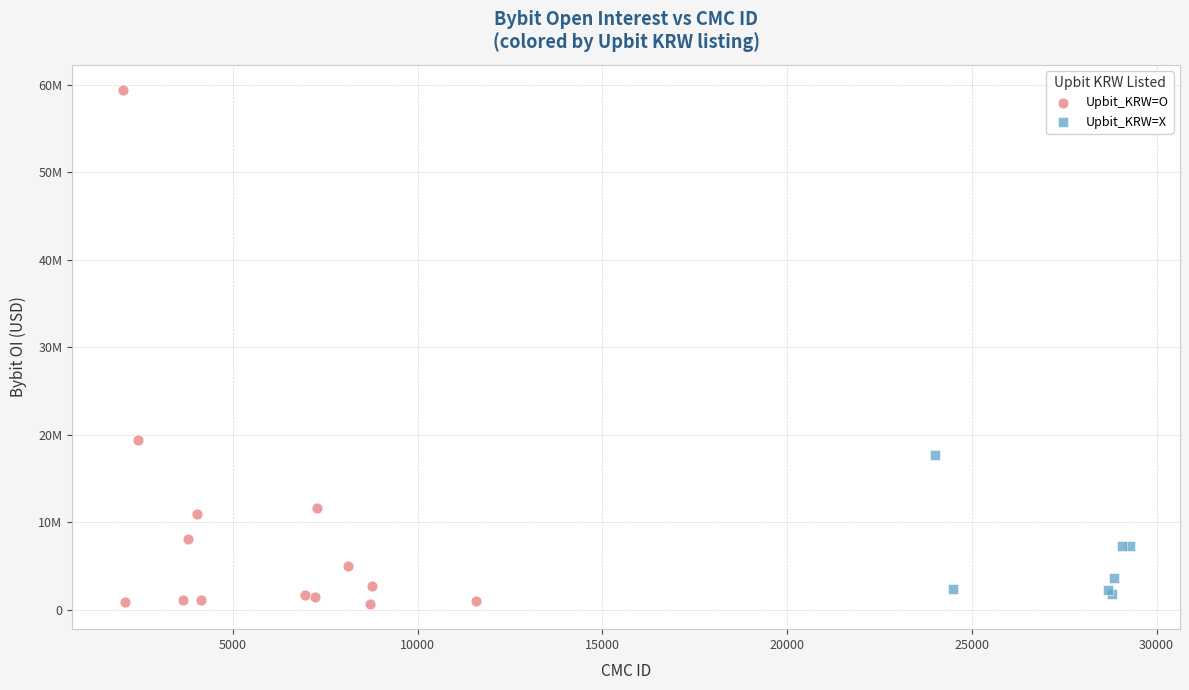

Which series contains the lowest Y value?

Upbit_KRW=O